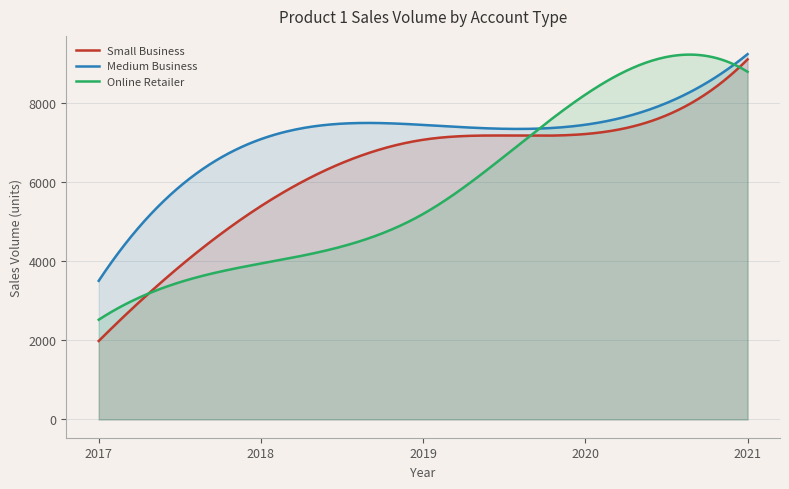

At which category is the sum across all series the highest?

2021